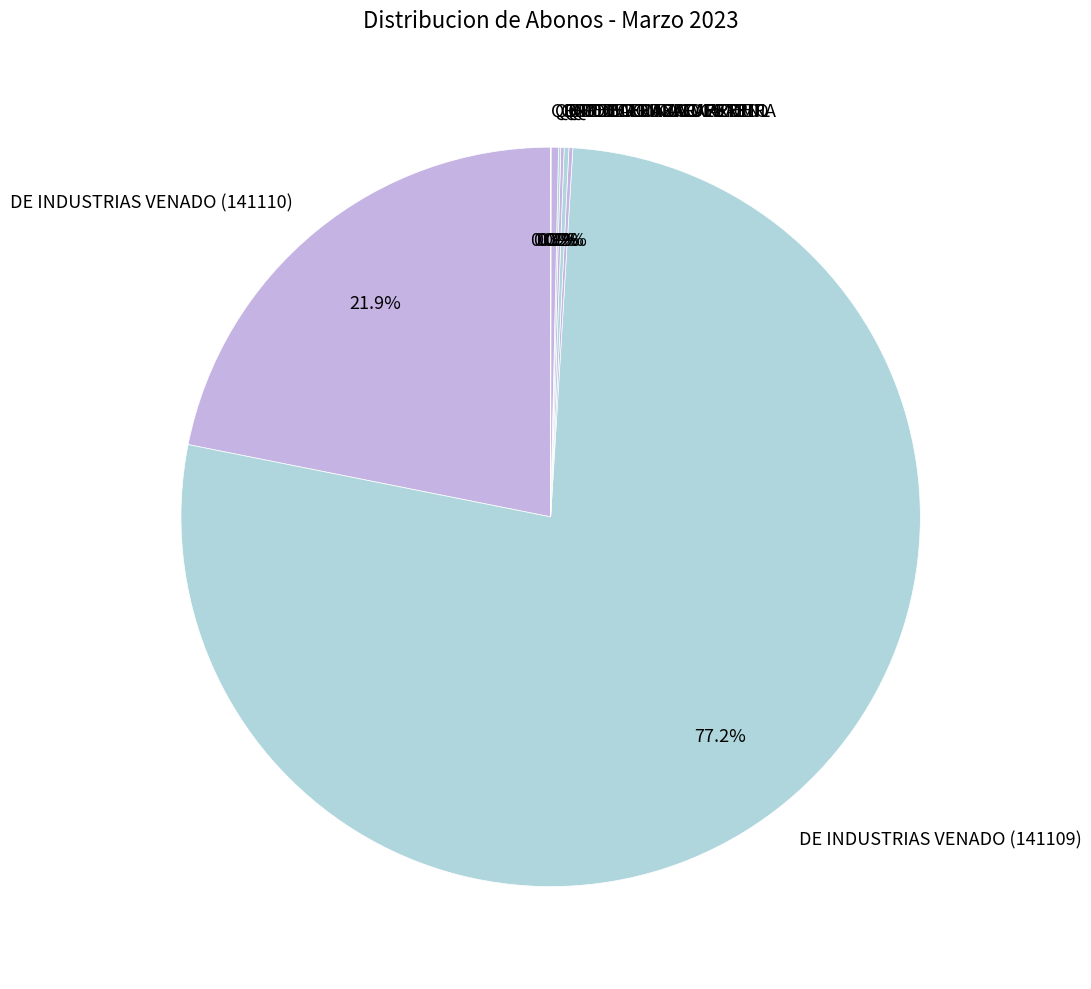

What percentage is NOT represented by DE INDUSTRIAS VENADO (141110)?

78.1%